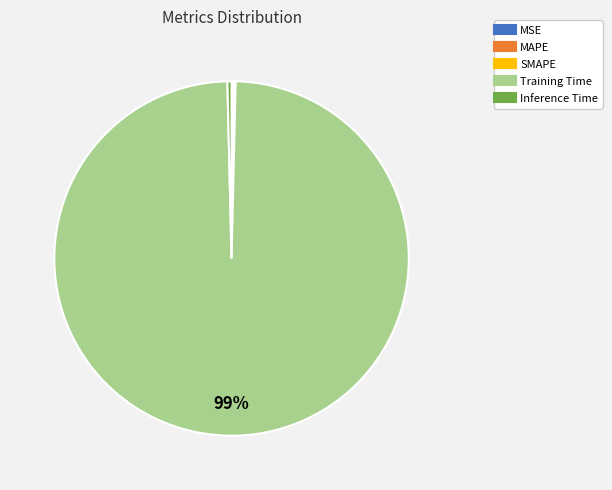

Is it true that Training Time is 89% of the pie?

False